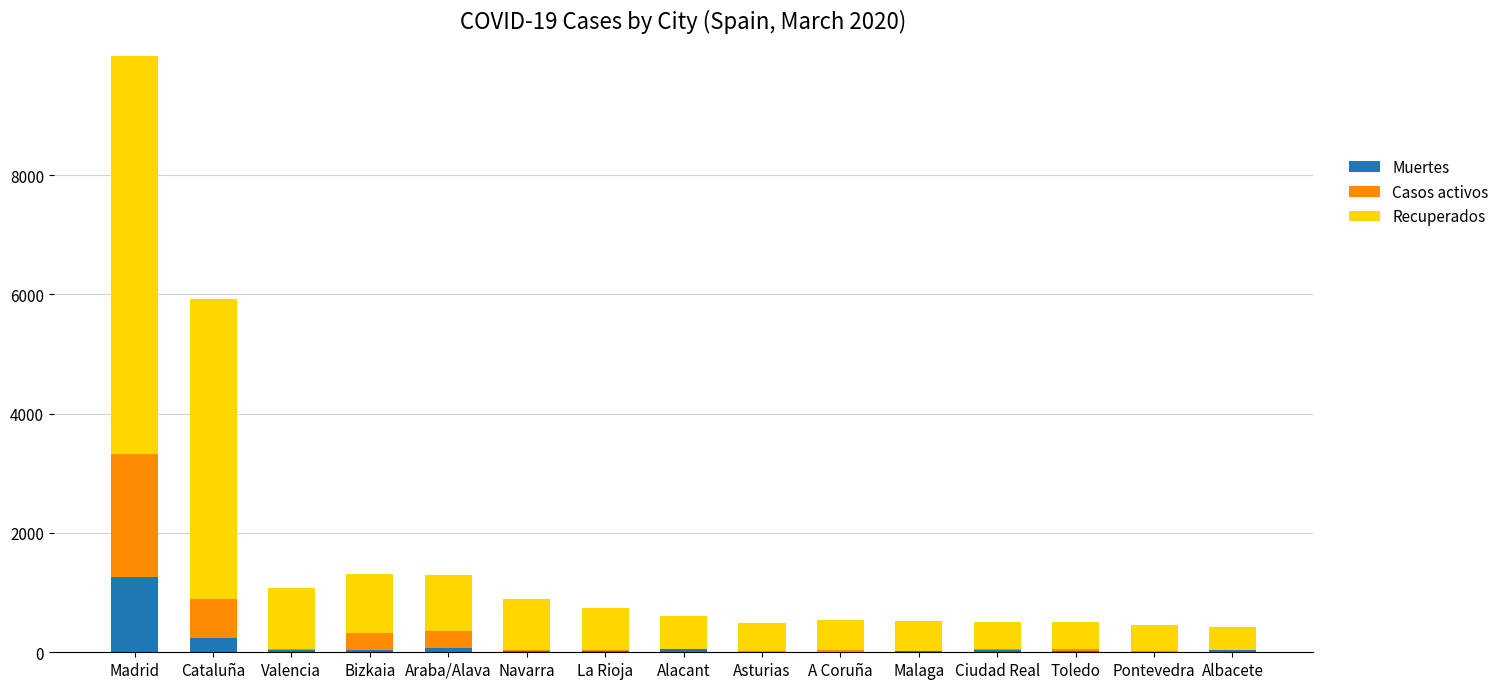

Which series changed the most between Alacant and Pontevedra?

Recuperados